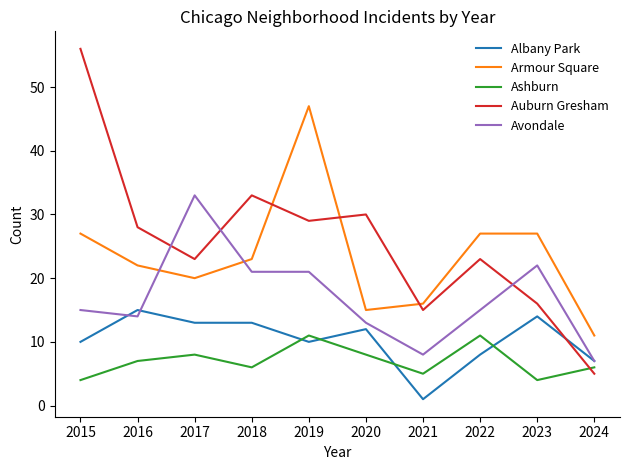

Where do Auburn Gresham and Albany Park first cross each other?

2023 and 2024